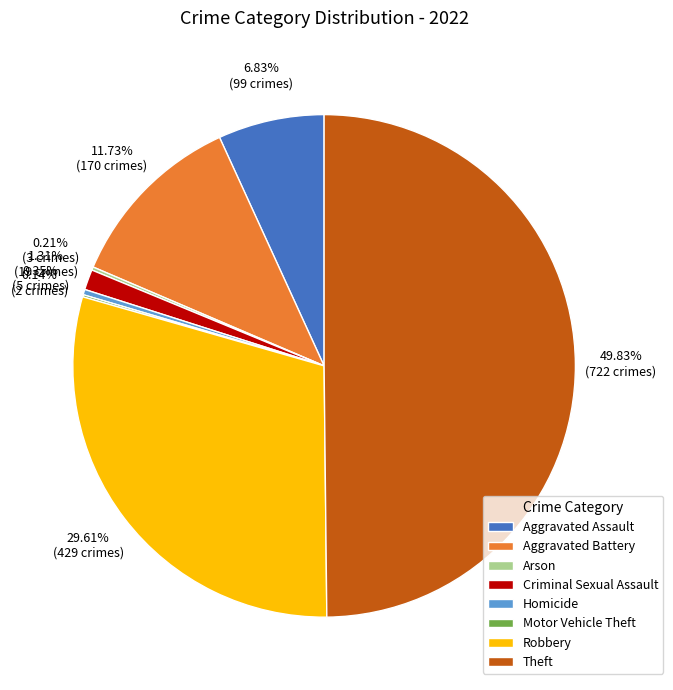

What is the largest slice in the pie chart?

Theft